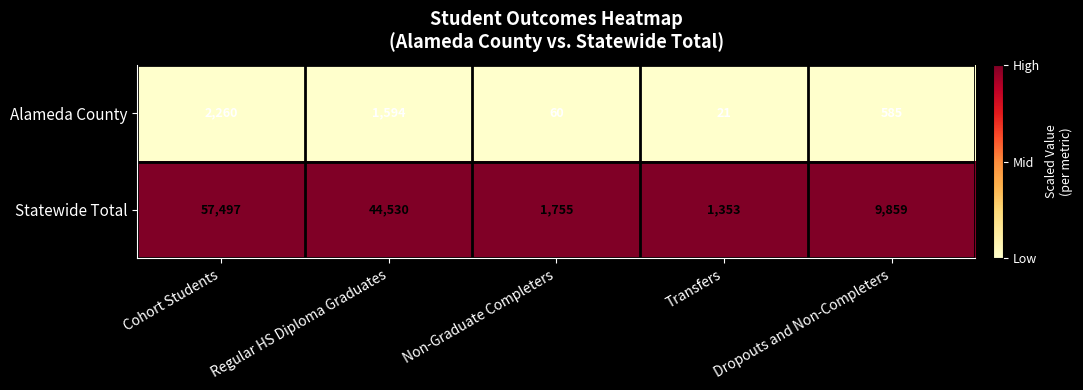

Where is Alameda County nearest to the value 1140?

Regular HS Diploma Graduates